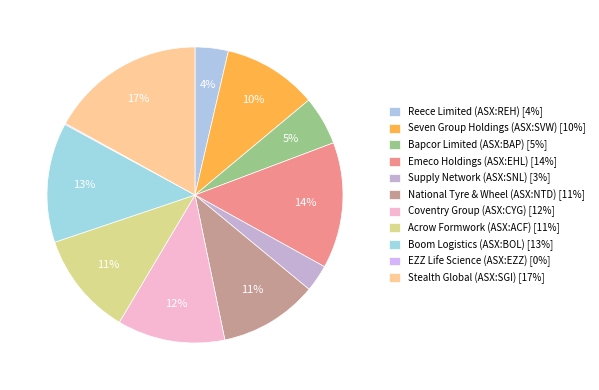

What percentage is NOT represented by Coventry Group (ASX:CYG)?

88.2%